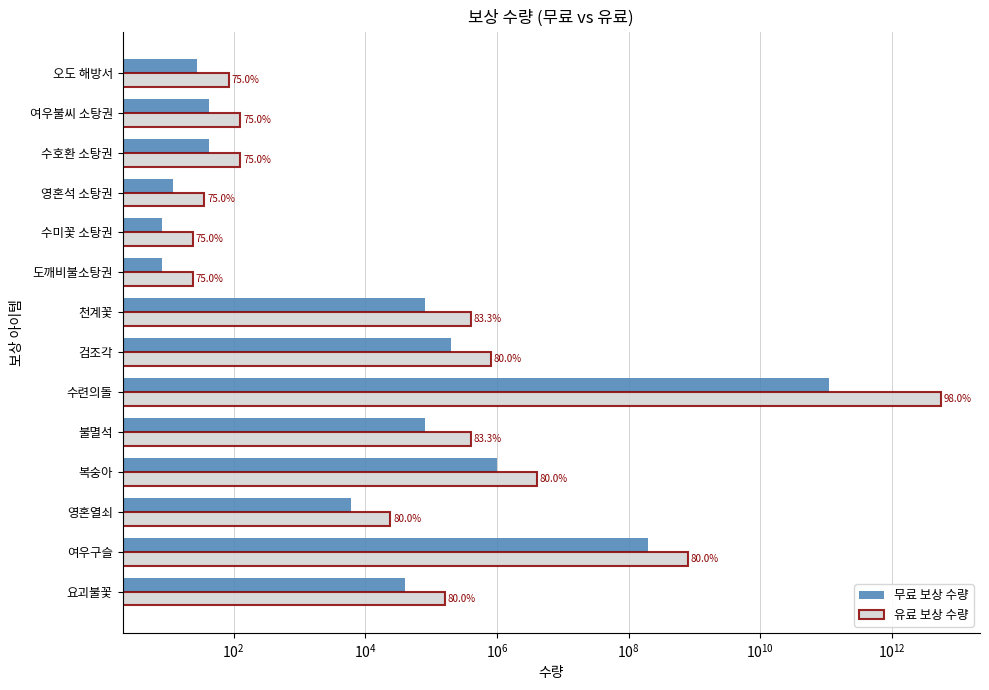

The 유료 보상 수량 series shows 18 at 영혼석 소탕권. True or false?

False